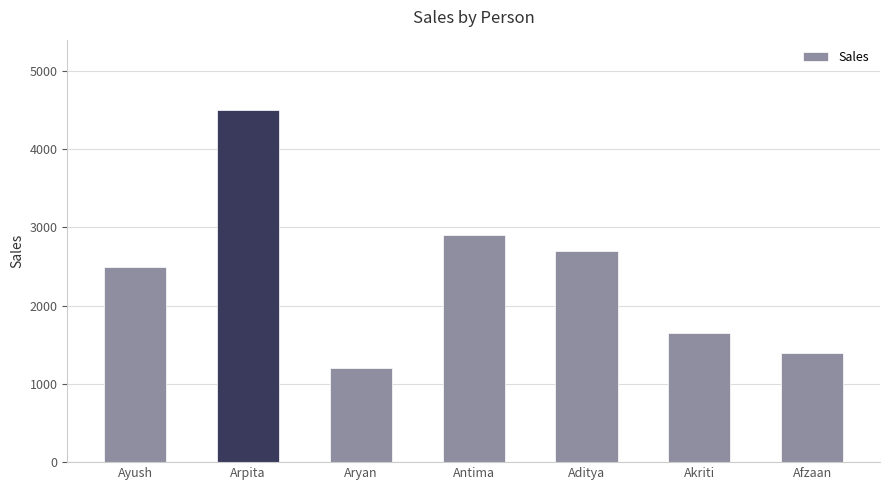

At which category does the chart reach its minimum across all series?

Aryan